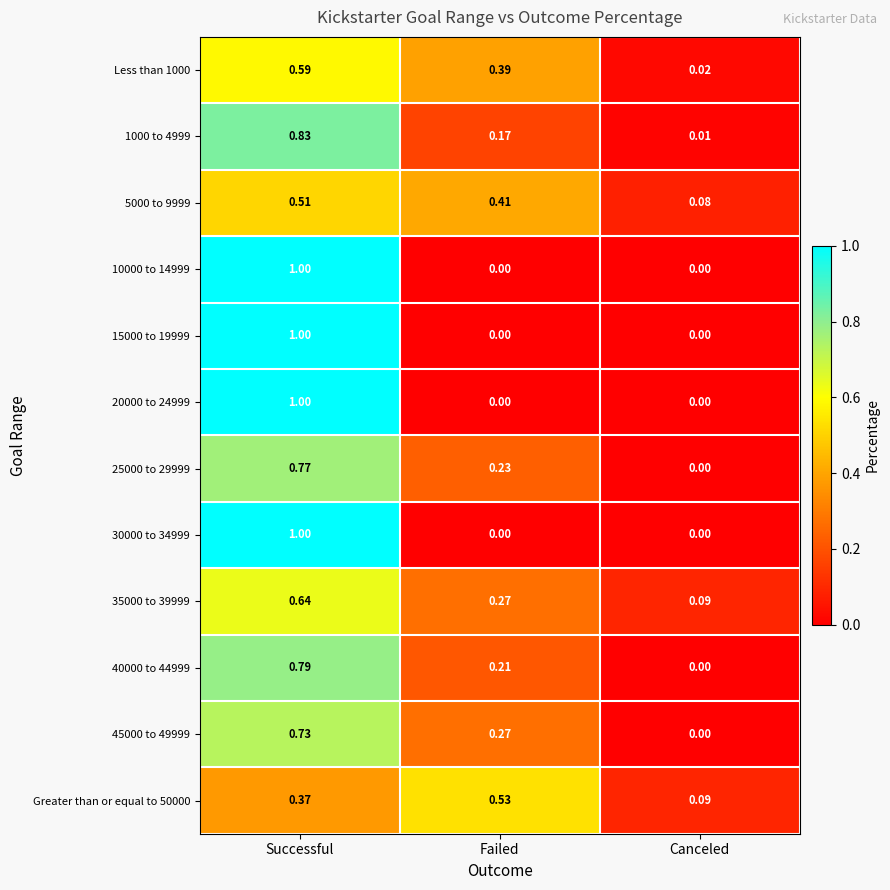

Is the value of 25000 to 29999 at Failed greater than the value of 30000 to 34999 at Failed?

Yes